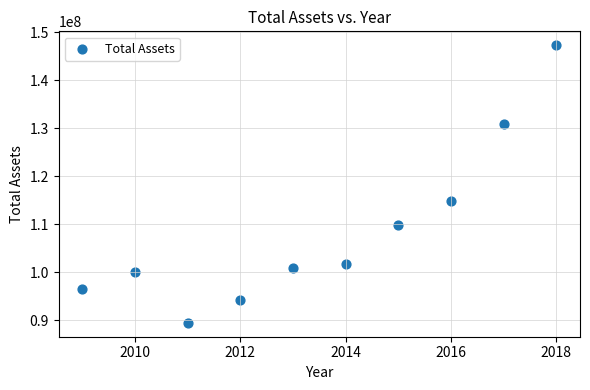

What is the range of Y values (max minus min)?

57829765